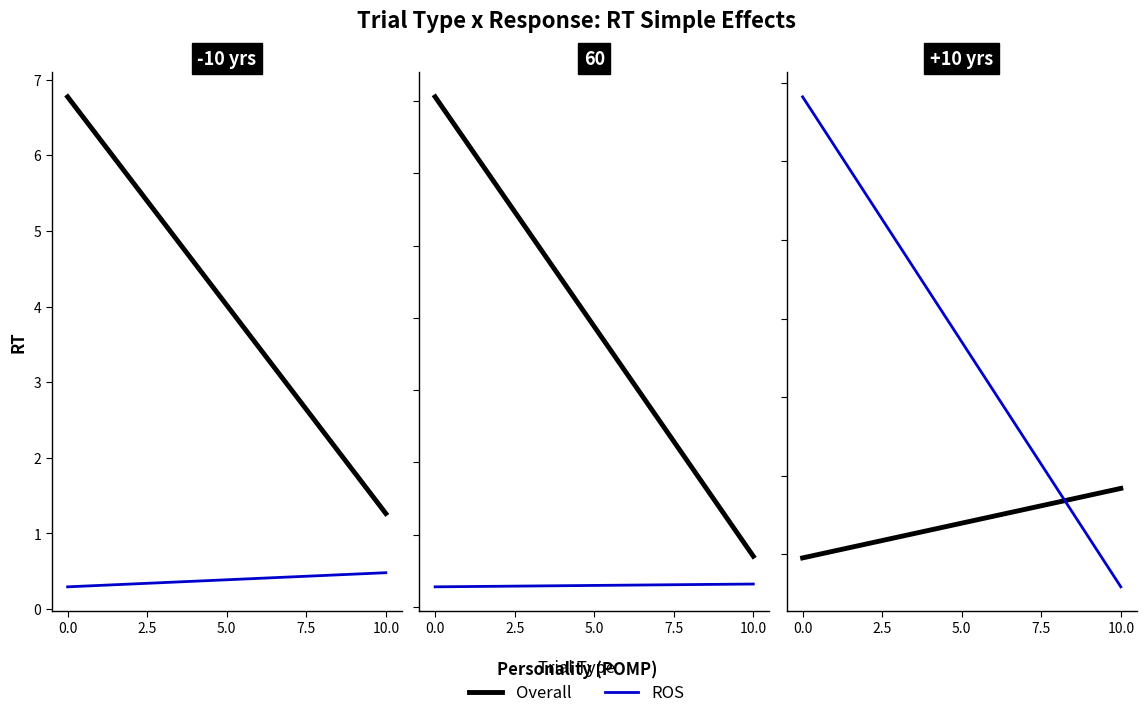

Rank the series at 10.0 from lowest to highest value.

ROS, Overall